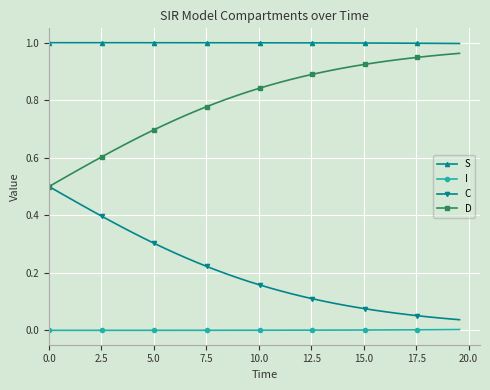

Rank the series by their average value, from lowest to highest.

I, C, D, S